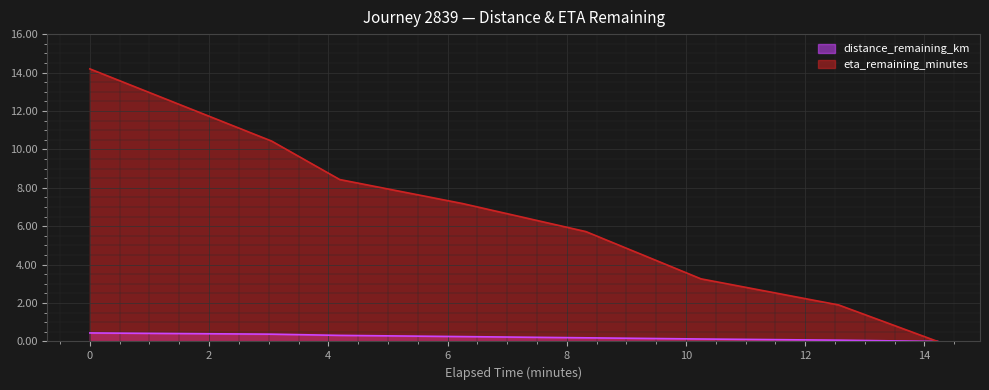

Is the value of distance_remaining_km at 0.0 greater than the value of eta_remaining_minutes at 4.19?

No